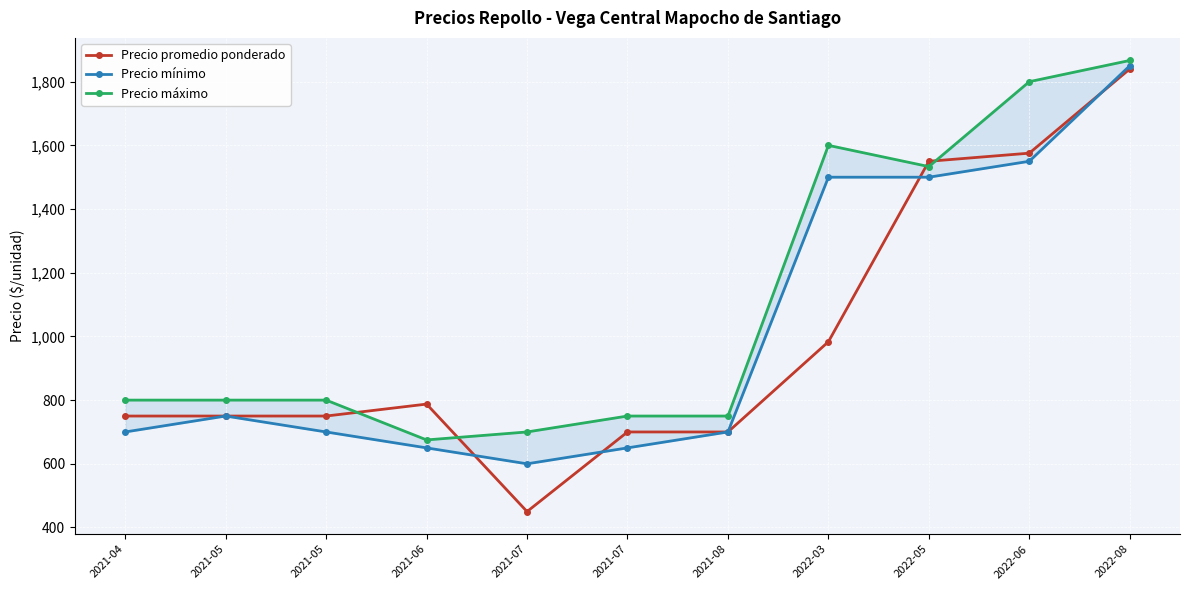

What is the greatest value displayed?

1866.7